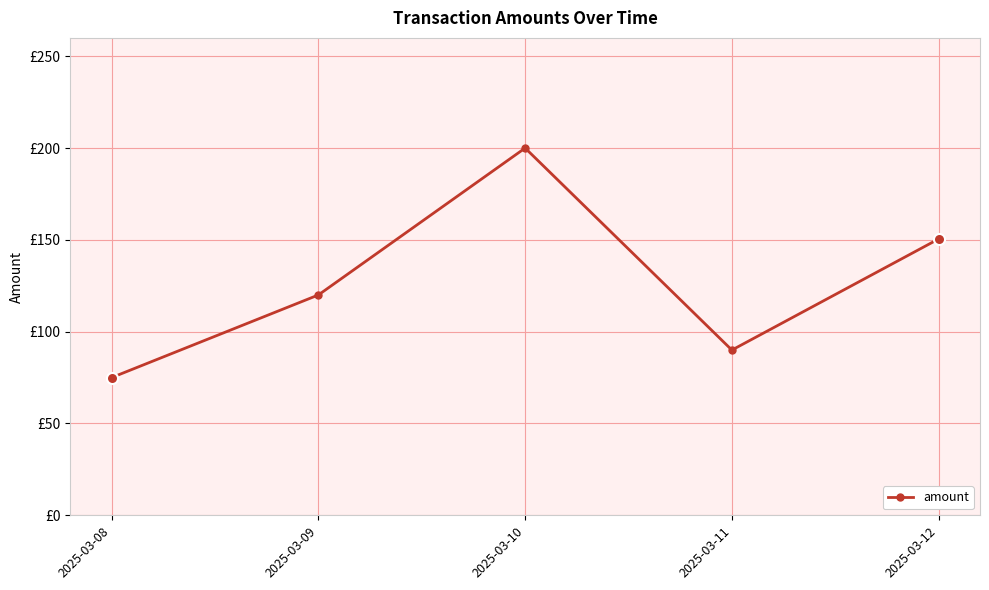

Between 2025-03-11 and 2025-03-08, which is larger?

2025-03-11